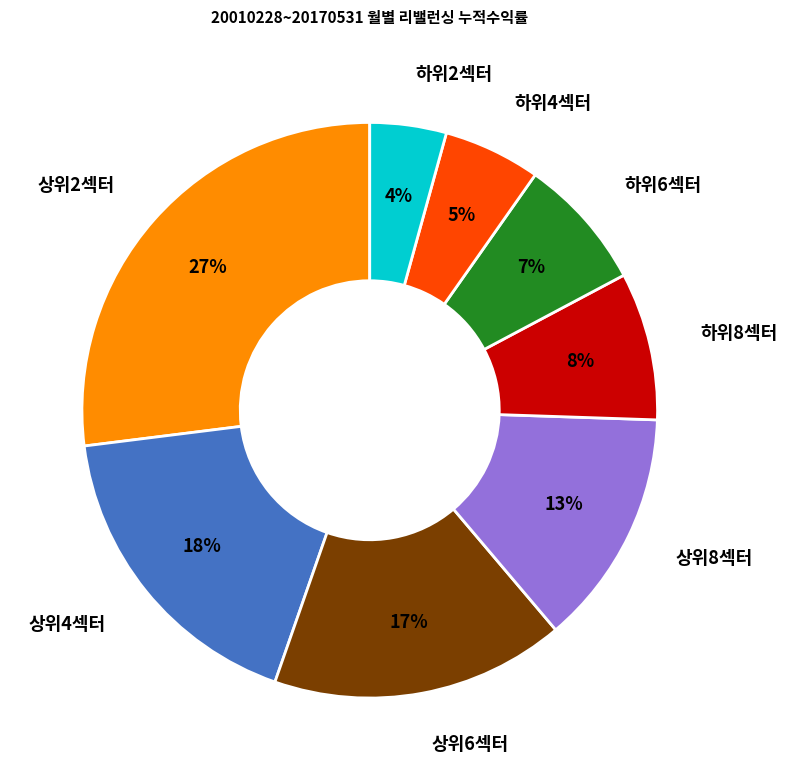

True or false: 하위8섹터 accounts for 8% of the total.

True